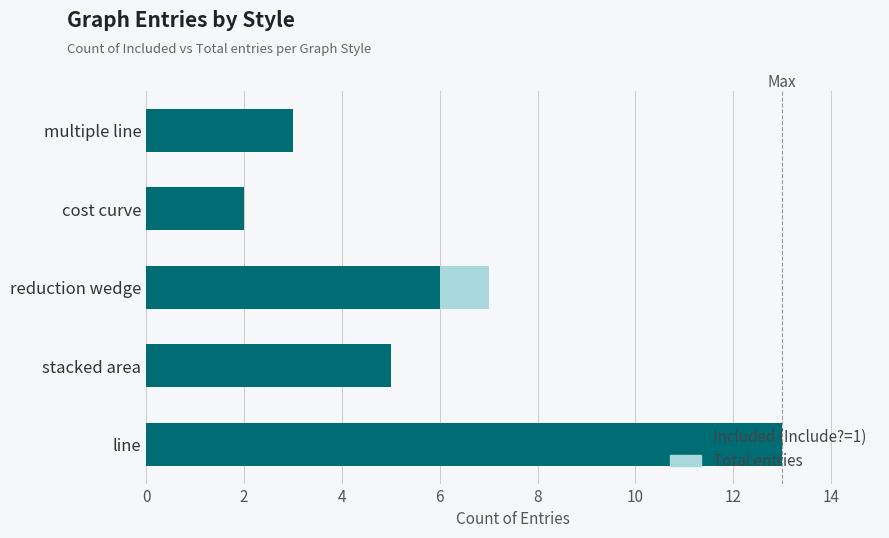

The value of Total at line is 13. True or false?

True